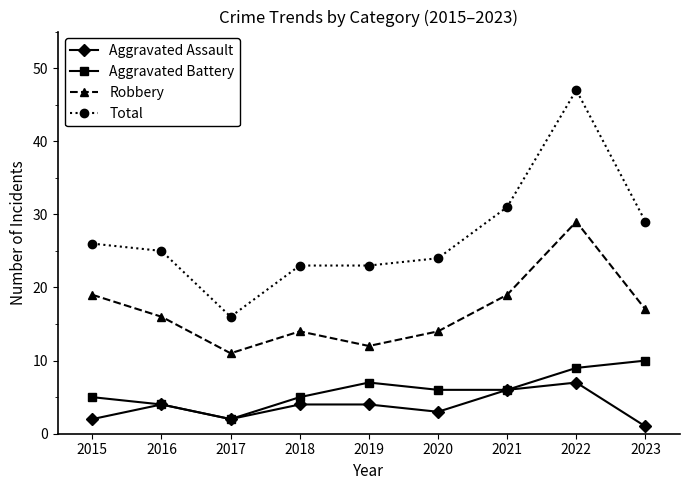

Rank the series at 2020 from lowest to highest value.

Aggravated Assault, Aggravated Battery, Robbery, Total